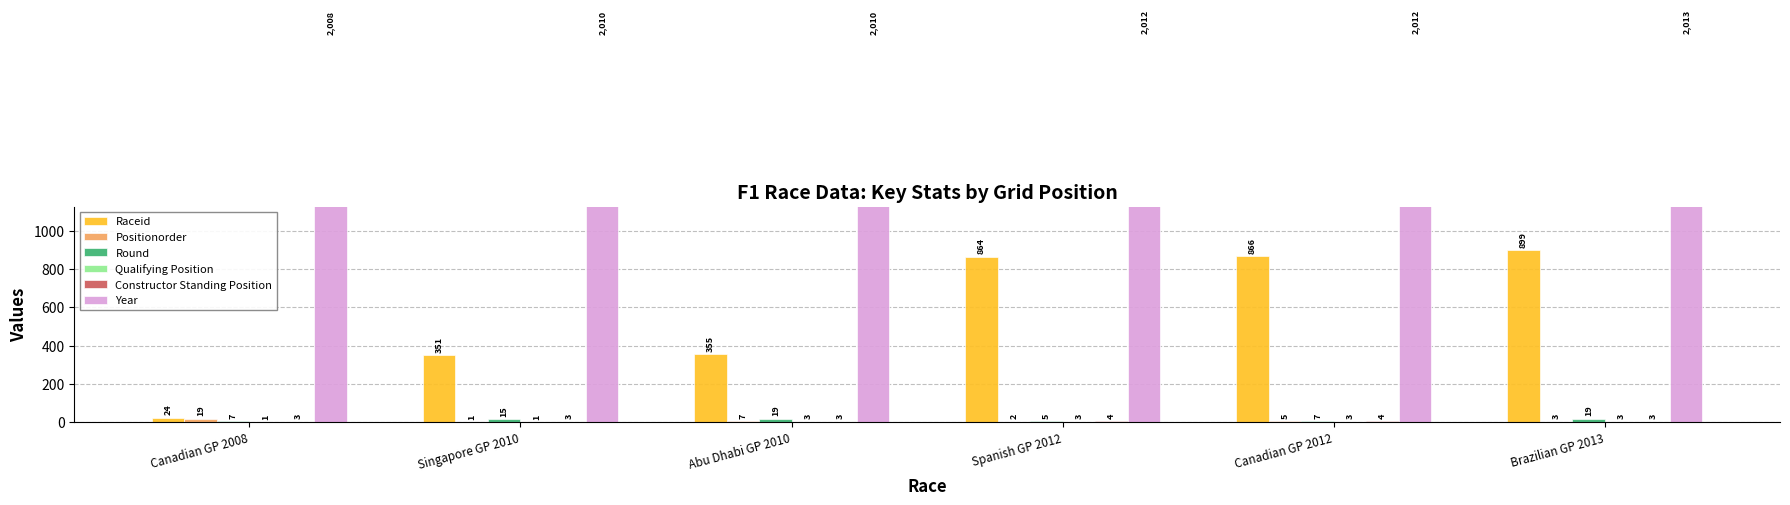

Which series has the largest total across all categories?

Year